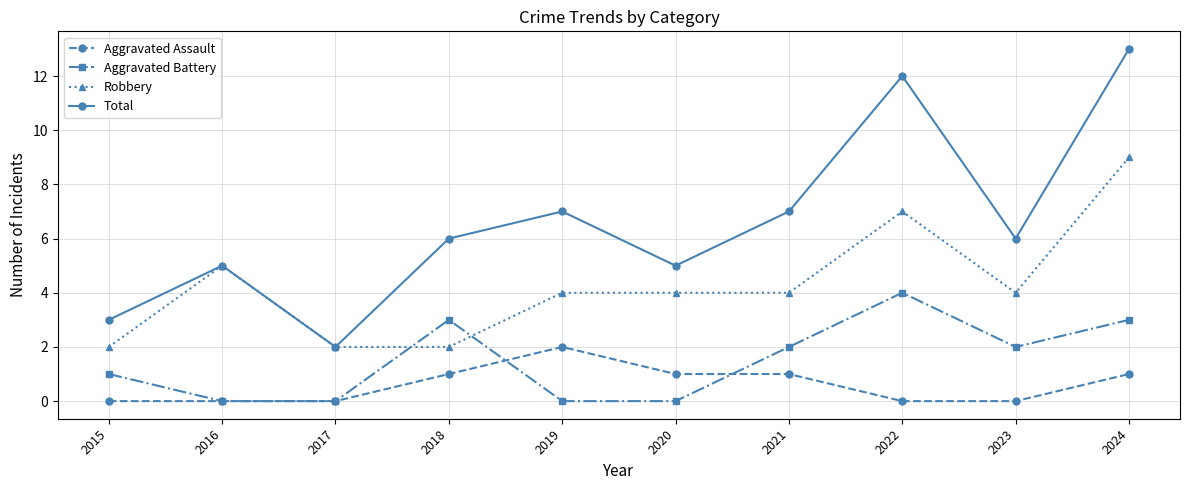

At which category does the chart reach its peak across all series?

2024